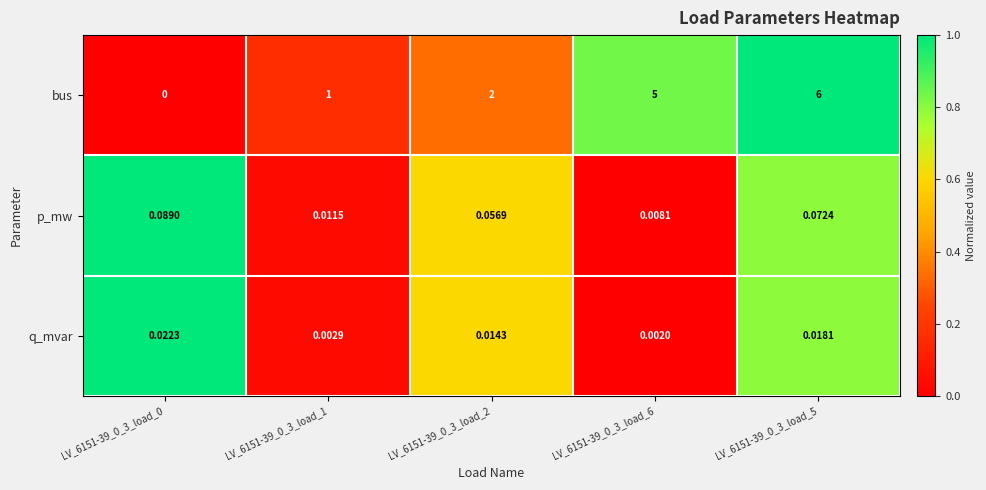

Which series has the widest spread of values?

bus